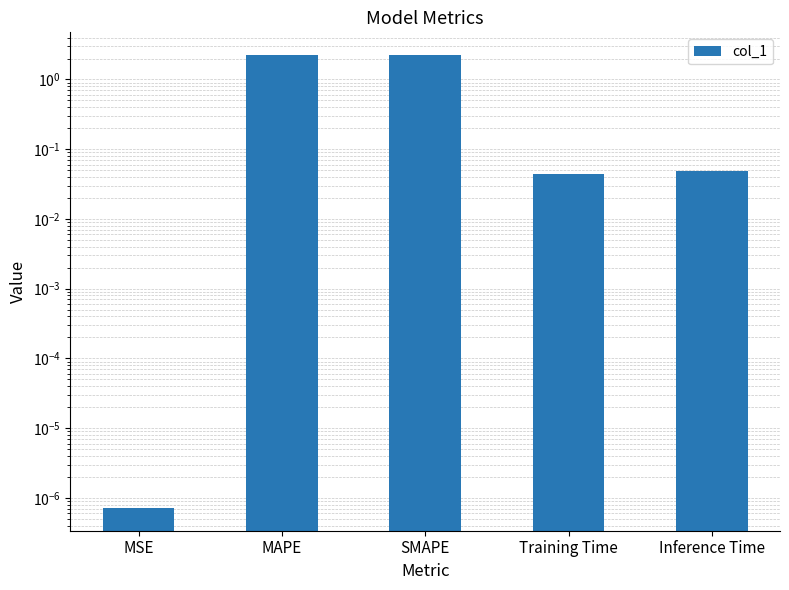

Reading left to right, what are all the values shown in this chart?

MSE=0.0	MAPE=2.2	SMAPE=2.2	Training Time=0.0	Inference Time=0.0